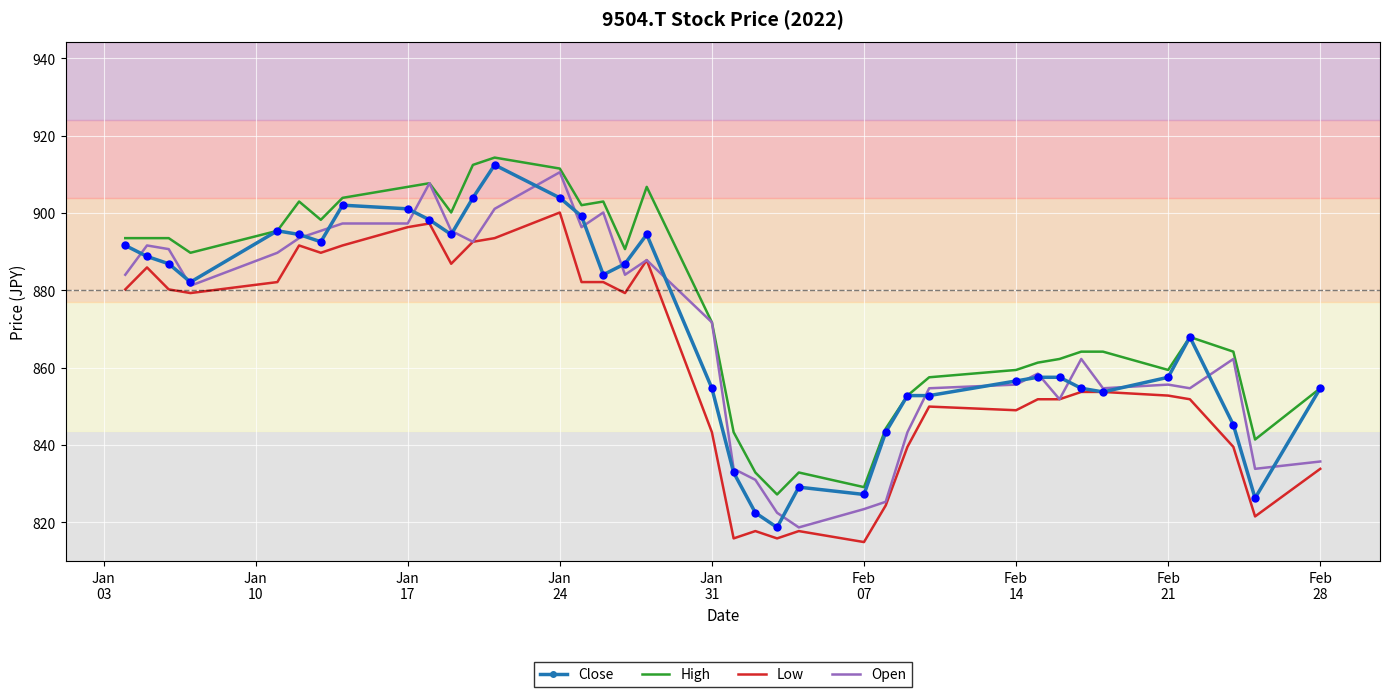

What is the maximum value shown in the chart?

914.4